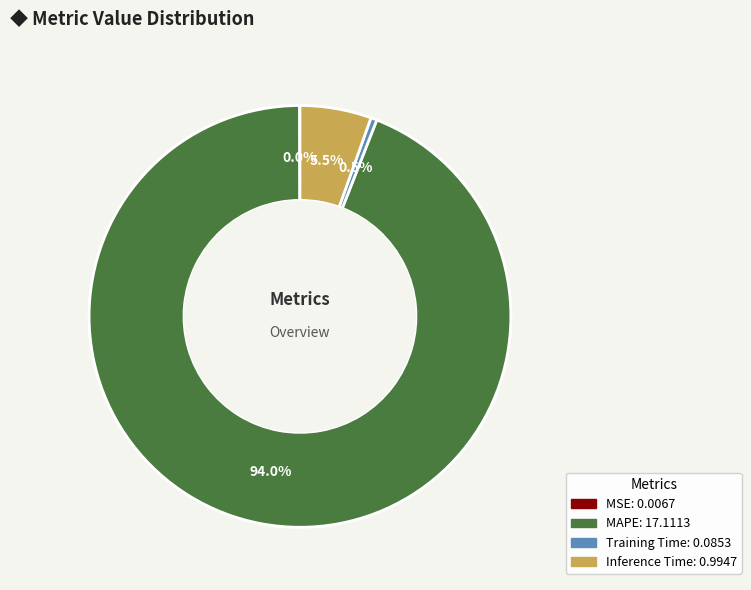

Between MAPE and Inference Time, which is larger?

MAPE